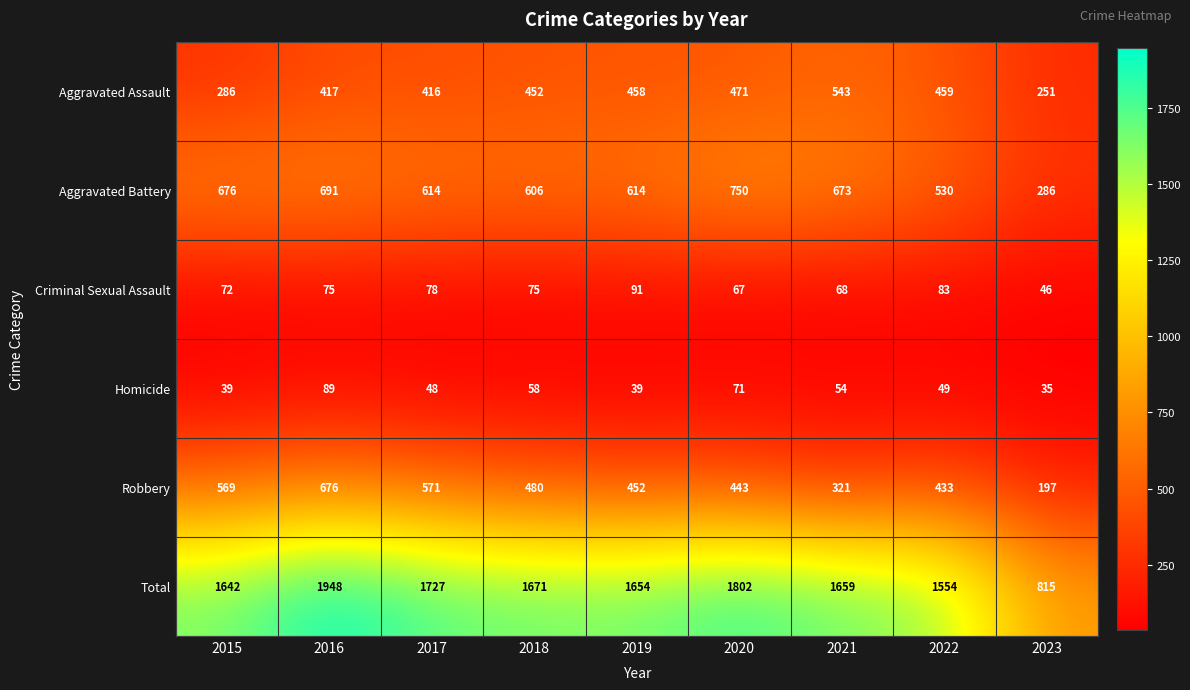

Where does the Homicide series first go above 49?

2016